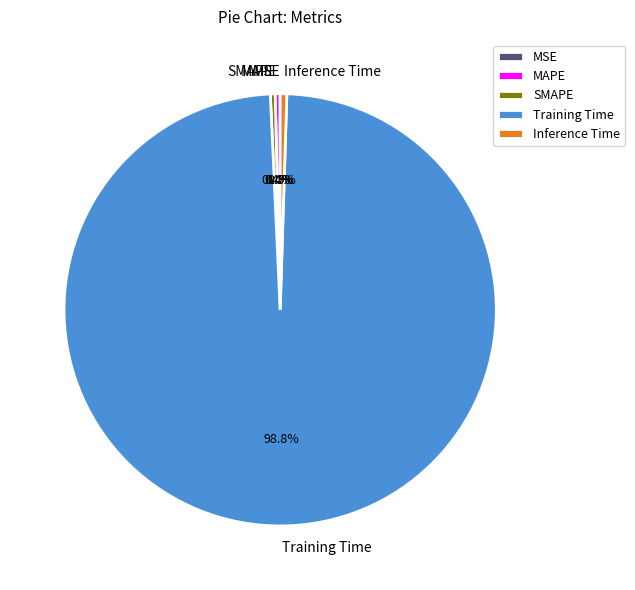

Combined, do Training Time and SMAPE account for over 50%?

Yes